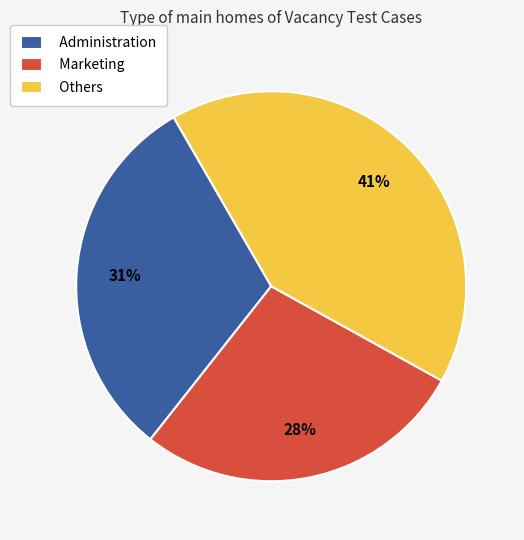

Rank the categories by value from highest to lowest.

Others, Administration, Marketing